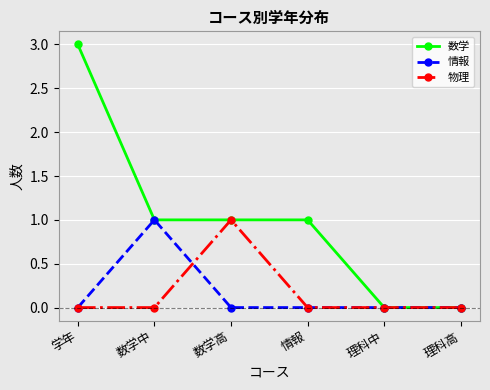

What is the difference between the 数学 values at 学年 and 理科高?

3